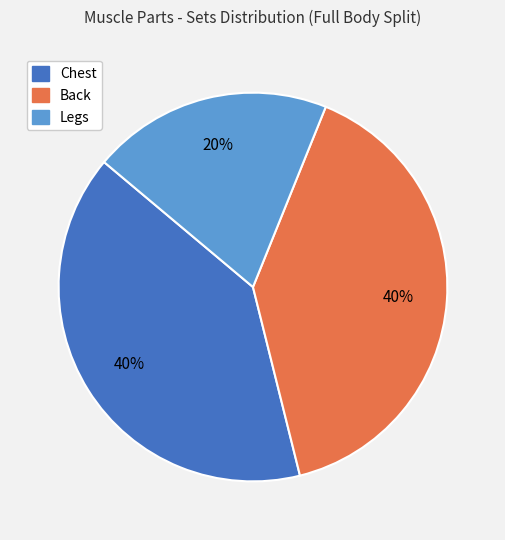

Is it true that Legs is 20% of the pie?

True